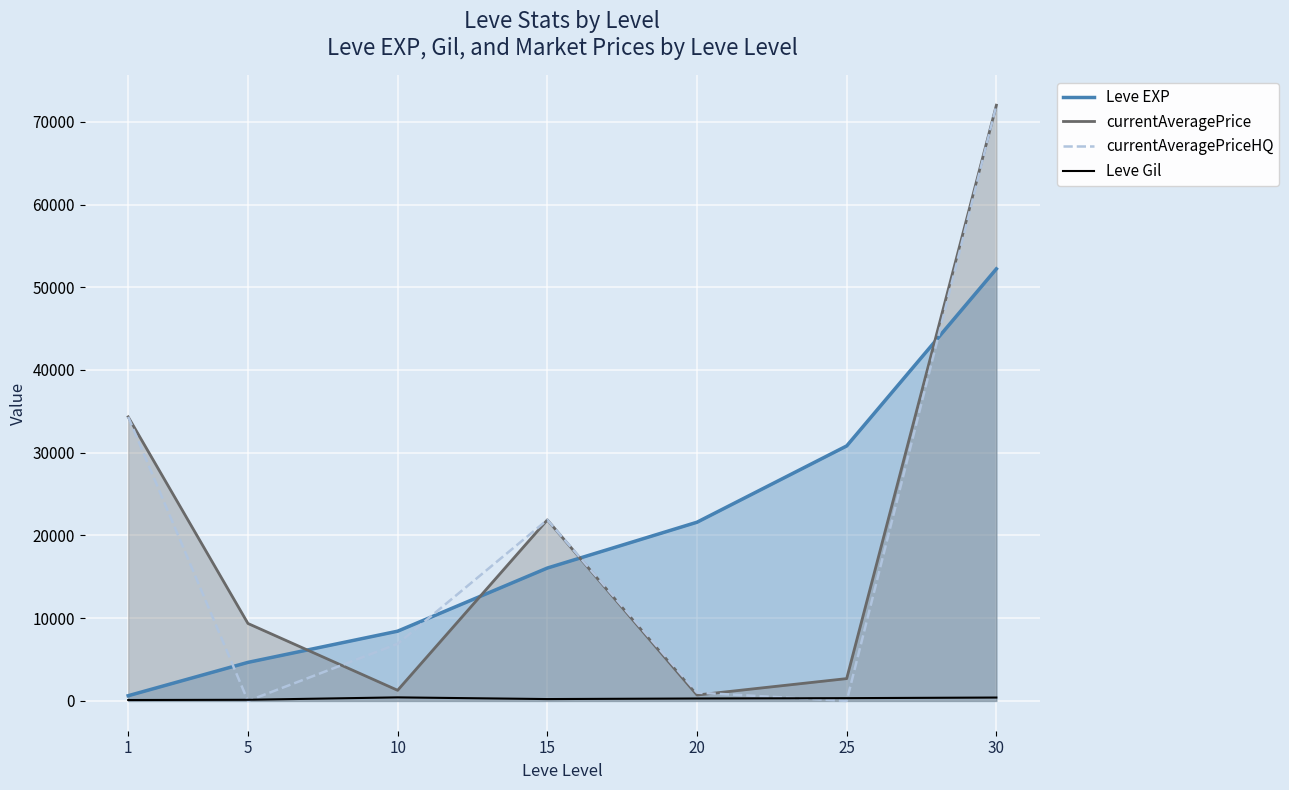

Which series changed the most between 10 and 25?

Leve EXP